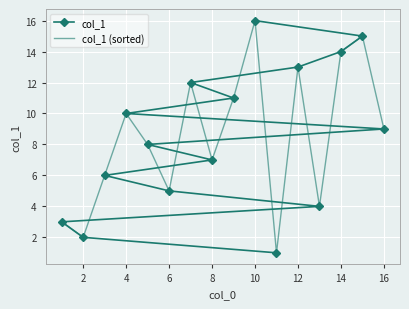

The col_1 series shows 1 at 6. True or false?

False